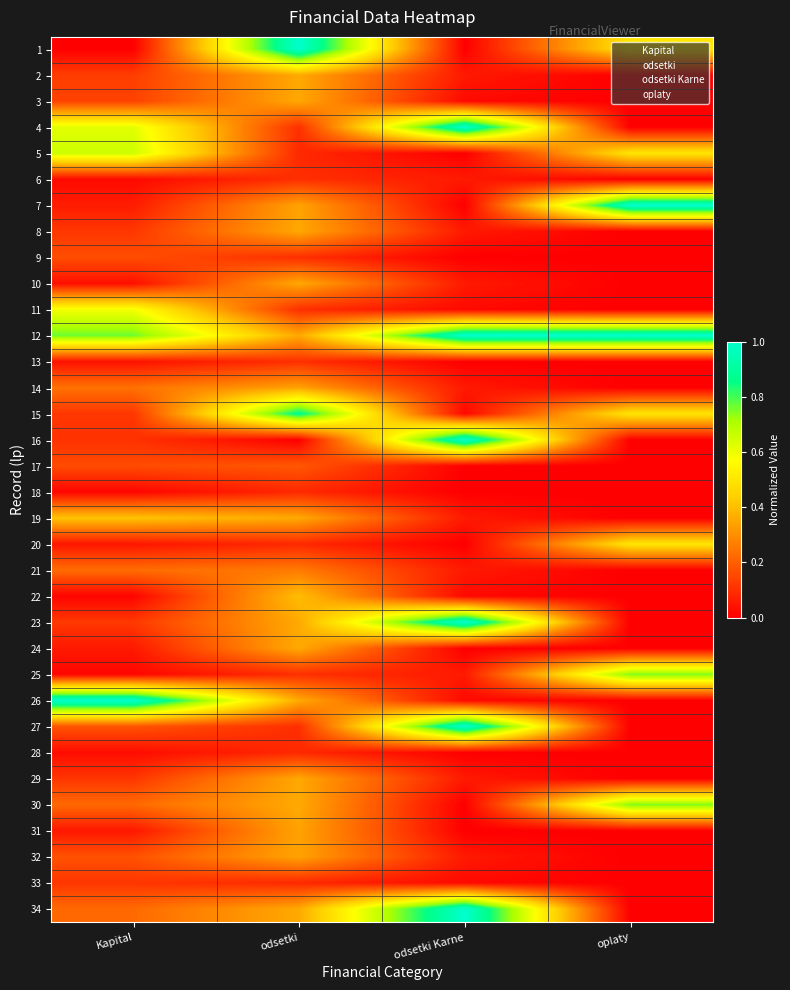

What is the spread (max minus min) of values at odsetki Karne?

1.0